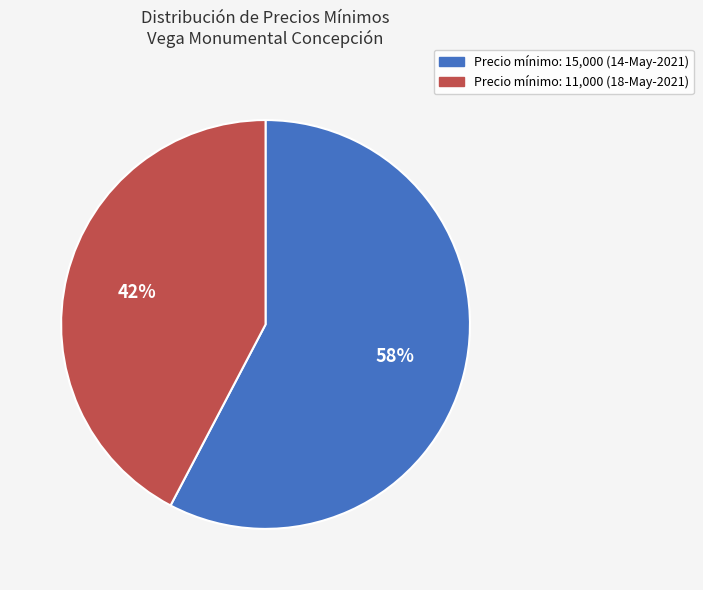

To the nearest percent, what is the average slice percentage?

50%